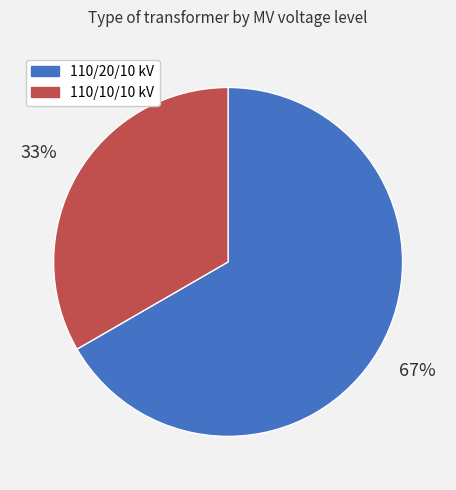

Which category accounts for the majority?

110/20/10 kV